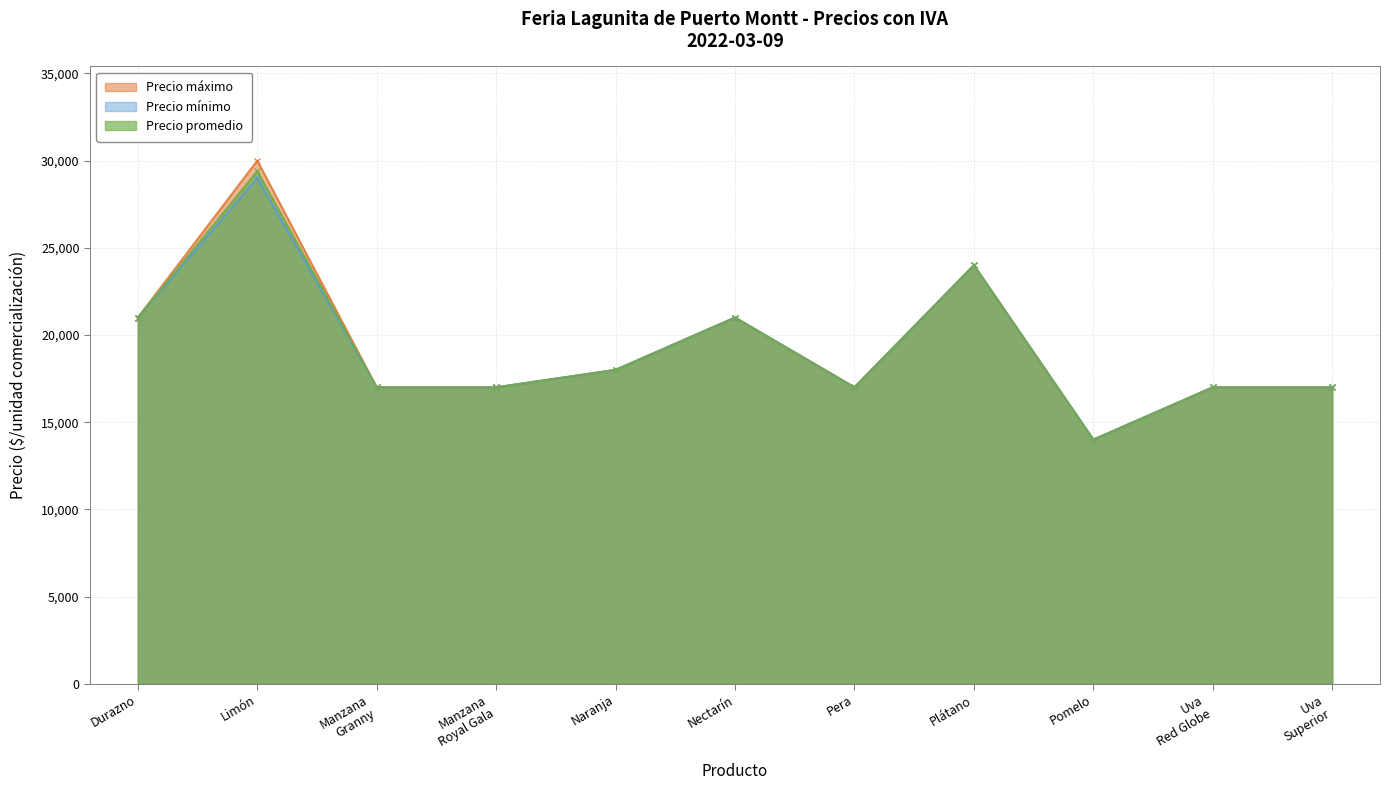

Rank the series by their average value, from lowest to highest.

Precio mínimo, Precio promedio, Precio máximo